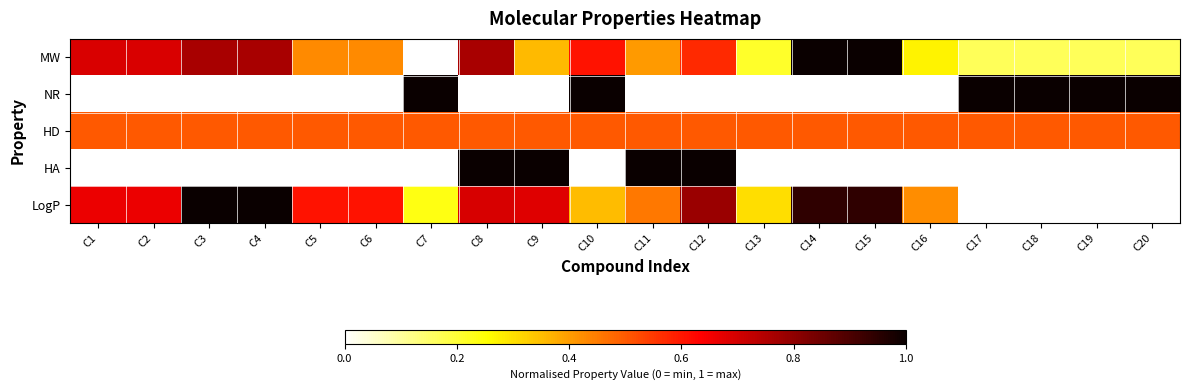

Which has a higher value, C2 or C16?

C2